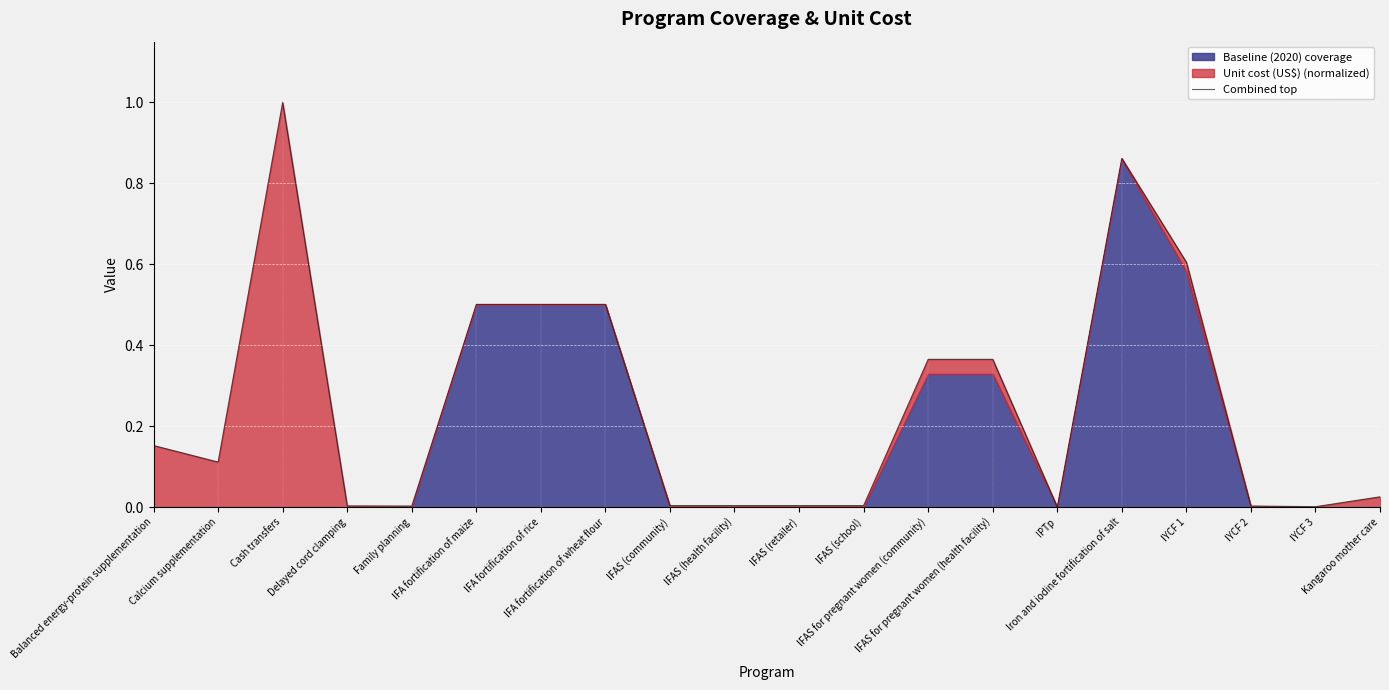

How many lines are shown in the chart?

1